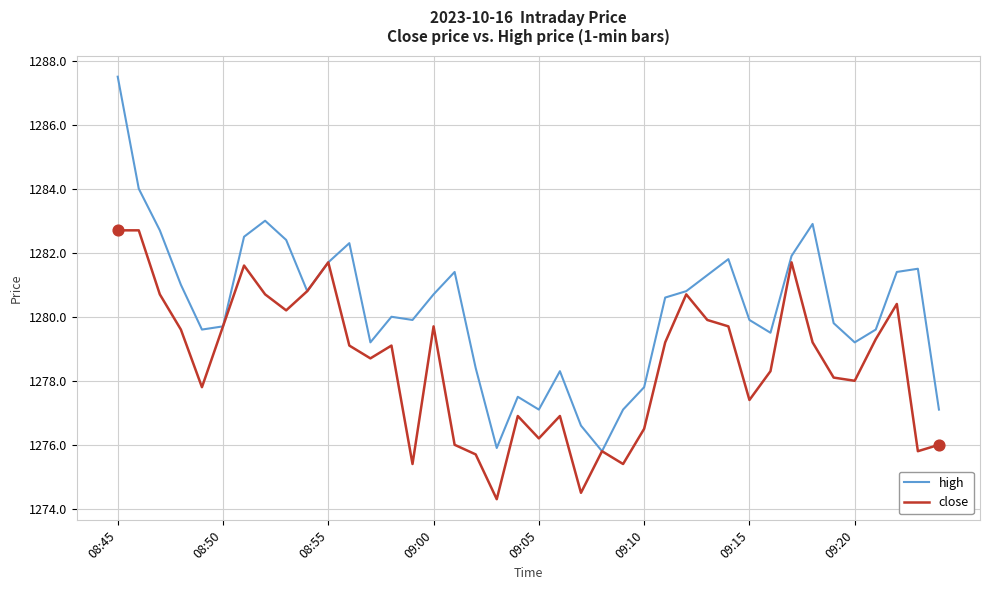

Which series has the widest spread of values?

high